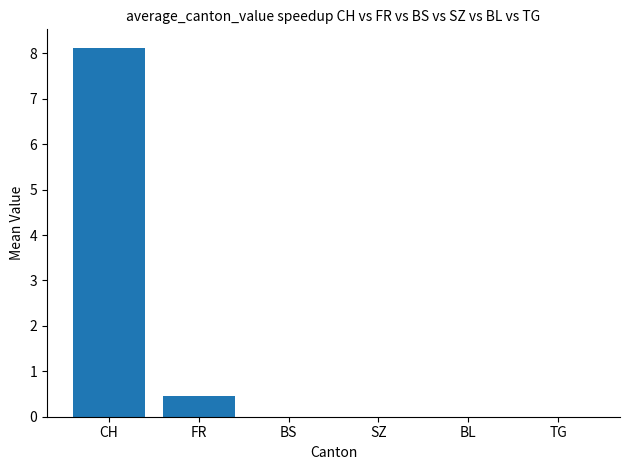

What is the sum of the values at FR and SZ?

0.5